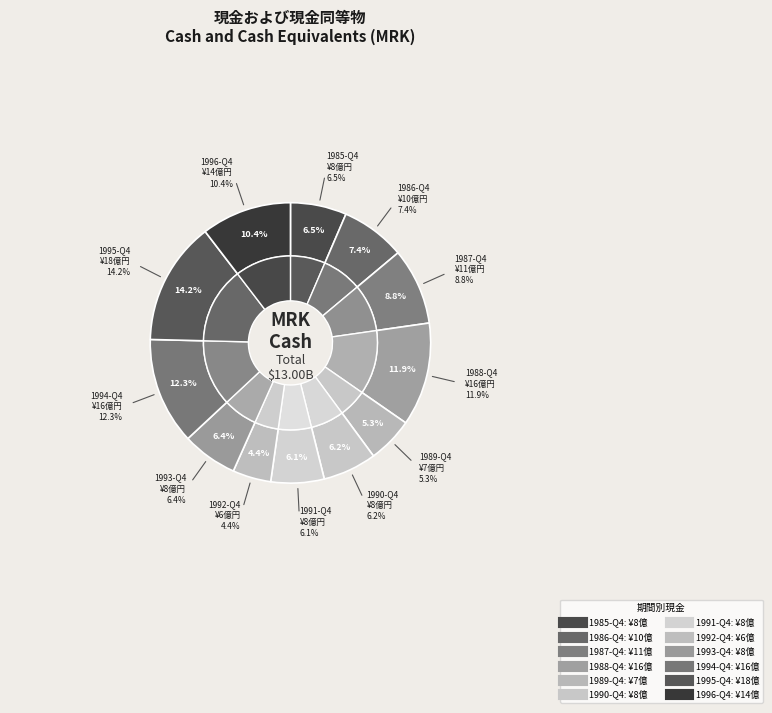

Is it true that 1992-Q4 is 15% of the pie?

False